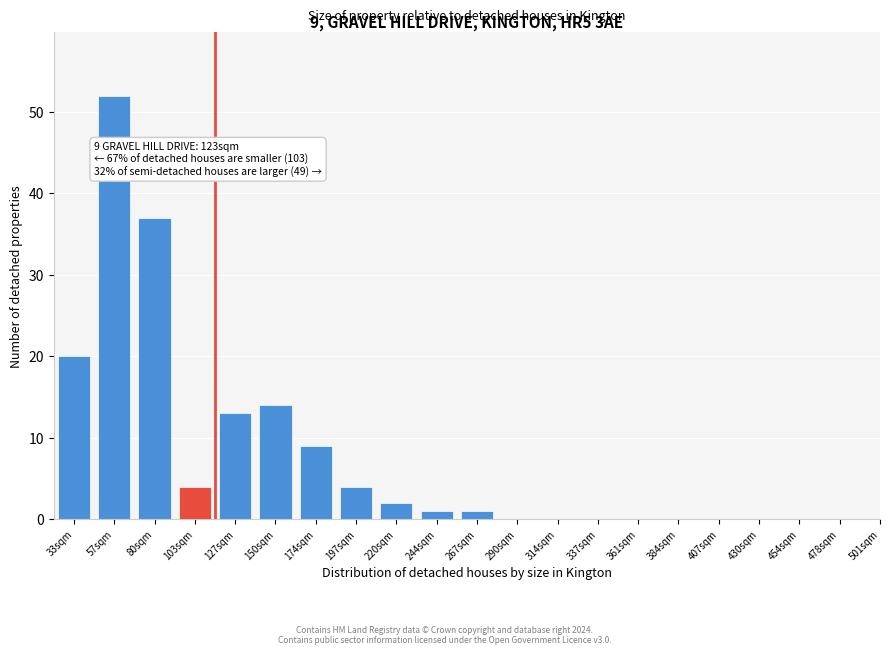

Reading left to right, transcribe all the data shown in this chart.

33sqm=20	57sqm=52	80sqm=37	103sqm=4	127sqm=13	150sqm=14	174sqm=9	197sqm=4	220sqm=2	244sqm=1	267sqm=1	290sqm=0	314sqm=0	337sqm=0	361sqm=0	384sqm=0	407sqm=0	430sqm=0	454sqm=0	478sqm=0